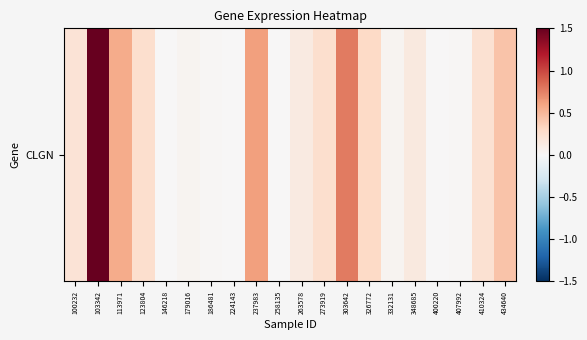

True or false: the data shows 0.0 at 179016.

False